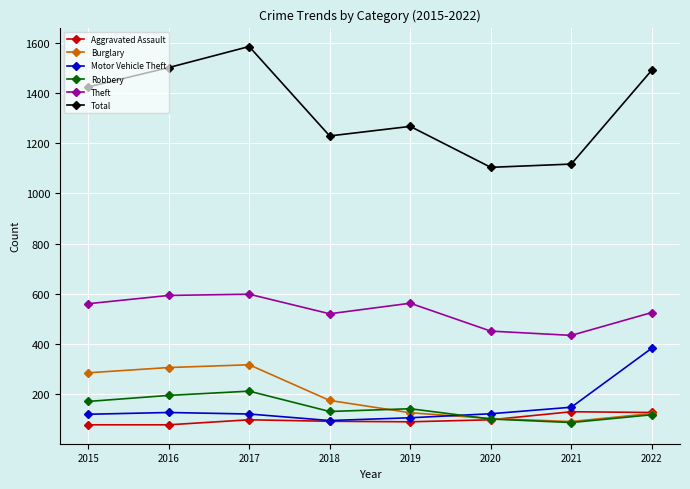

True or false: Theft and Burglary intersect in this chart.

False